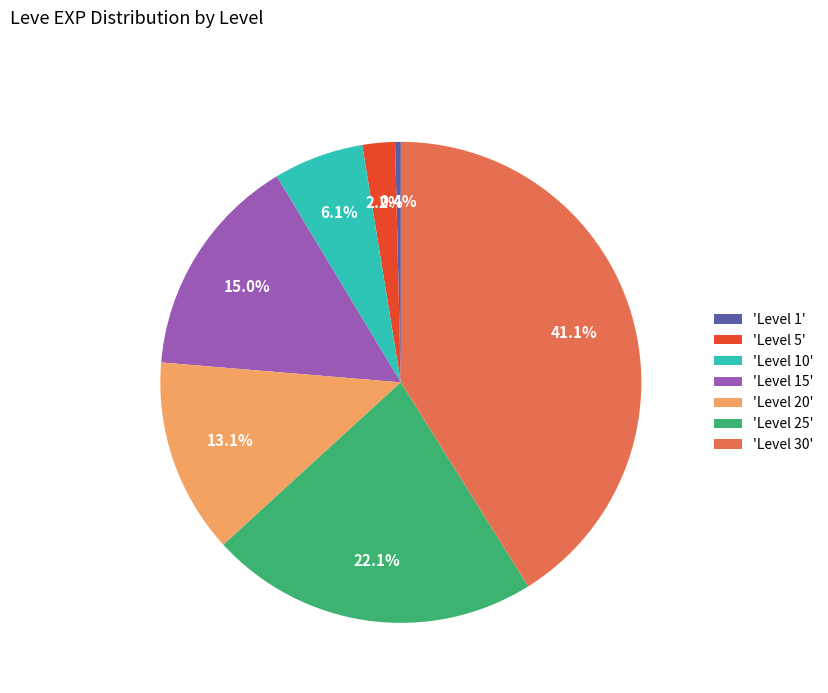

Does any single category account for the majority?

No